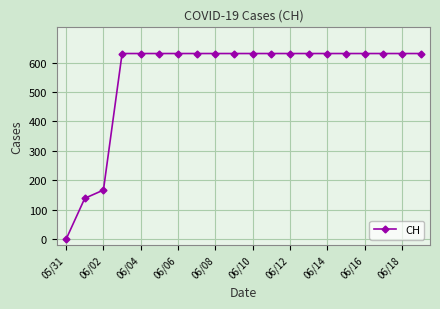

How many positive values are there?

19